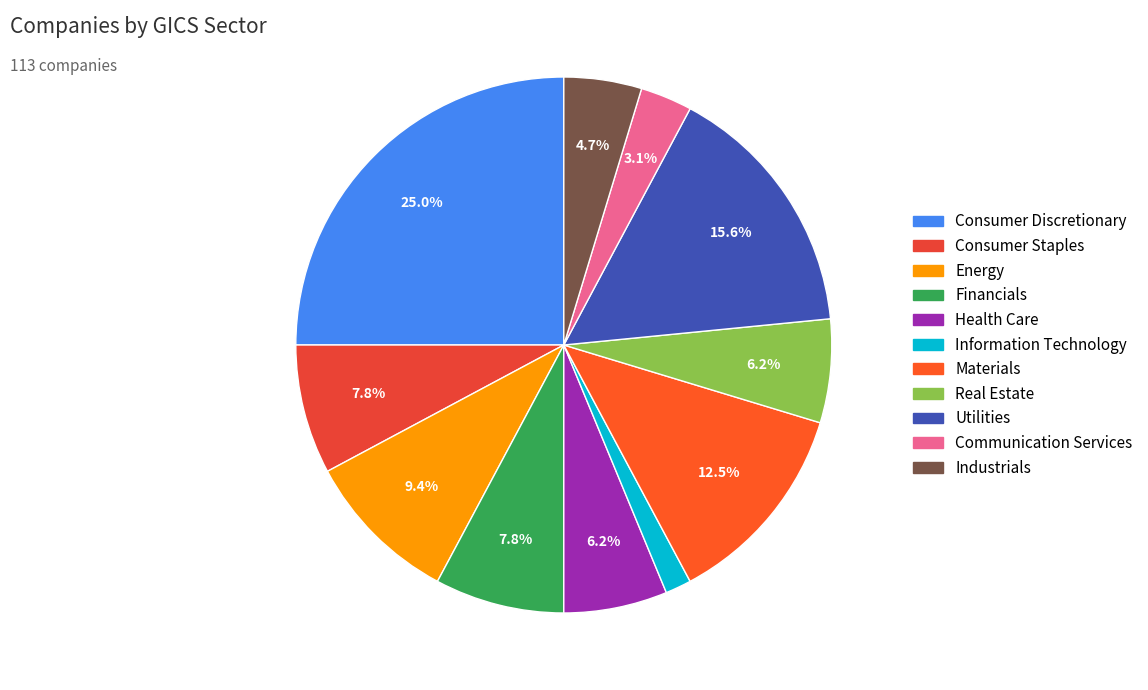

How many segments does this pie chart have?

11